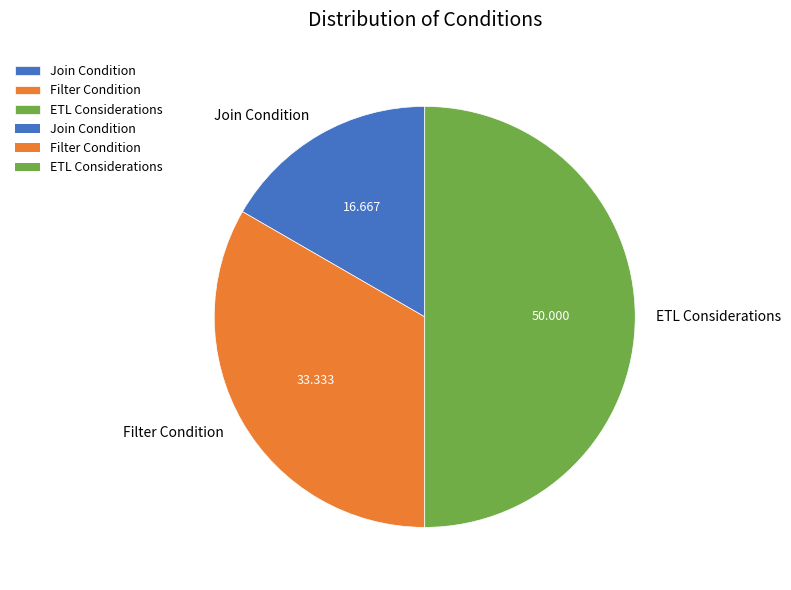

Does Join Condition account for over 50% of the chart?

No